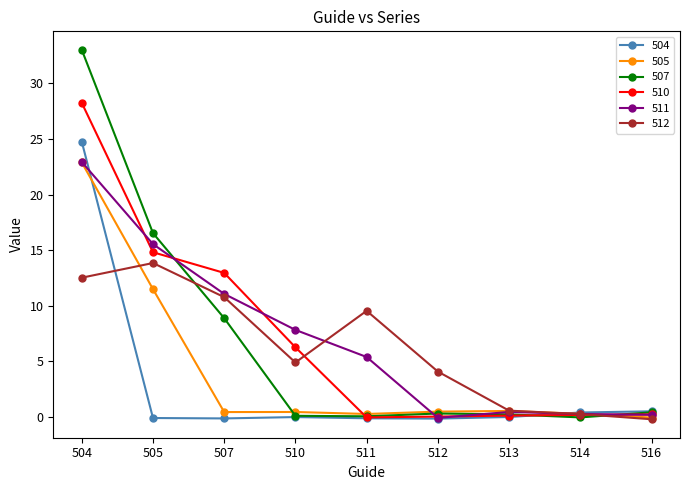

The 505 series shows 22.9 at 504. True or false?

True